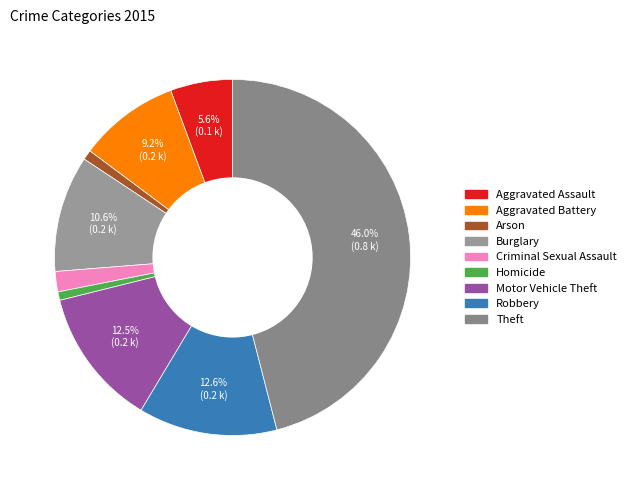

The Motor Vehicle Theft slice represents 13% of the pie. True or false?

True